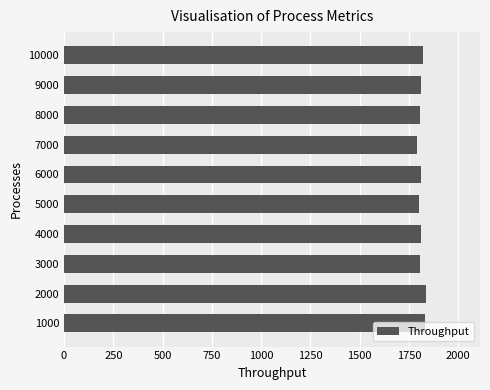

What is the average value?

1813